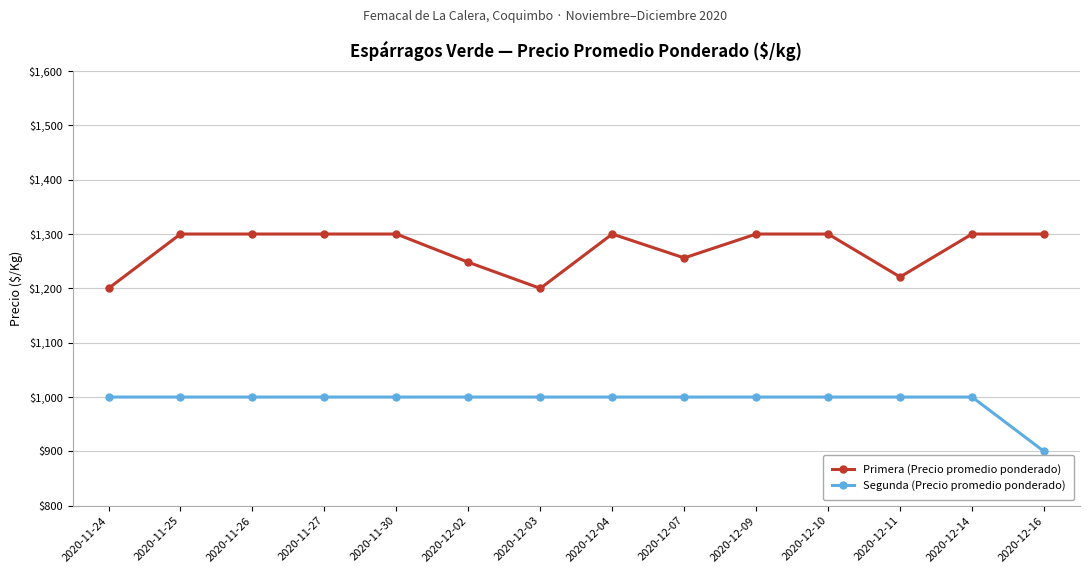

The Primera (Precio promedio ponderado) series shows 428 at 2020-12-04. True or false?

False